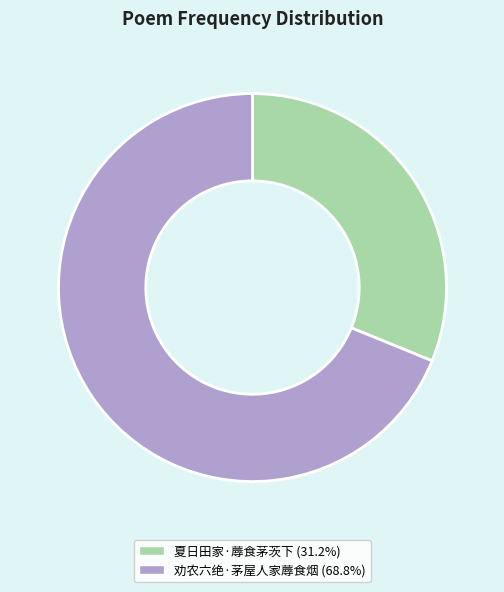

Which slice is the smallest?

夏日田家·蓐食茅茨下